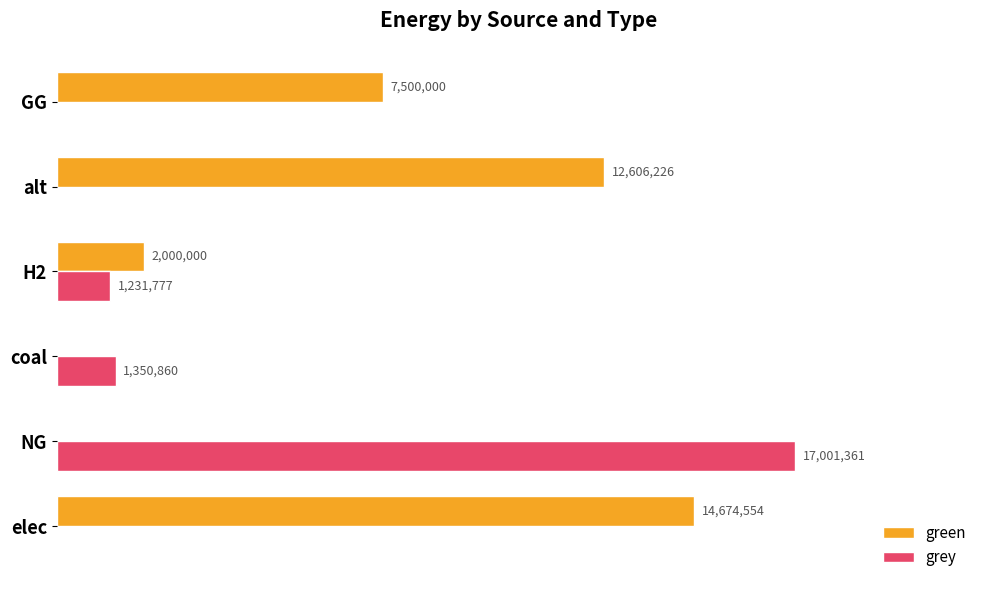

What are all the series names shown in the legend?

green, grey